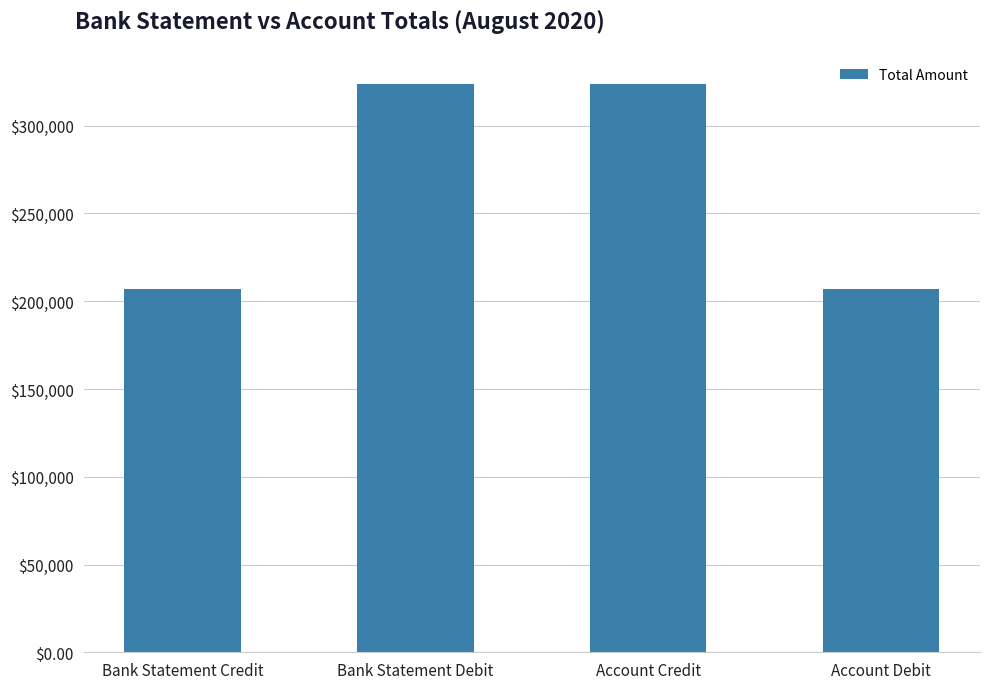

How many bars are there in total?

4